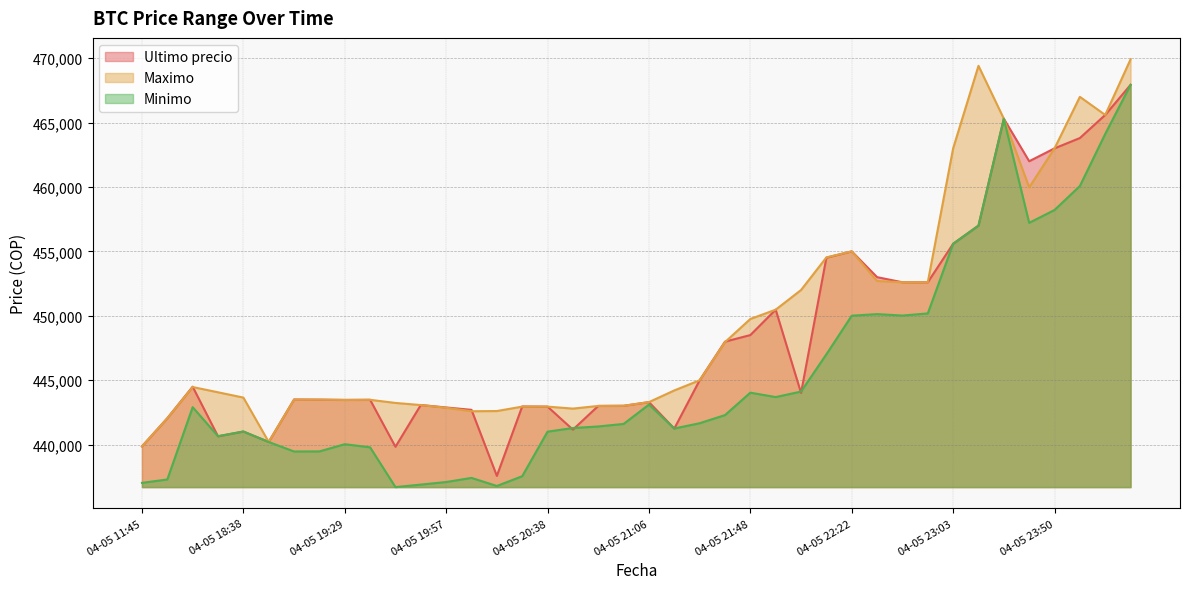

Which series has the largest range (max minus min)?

Minimo